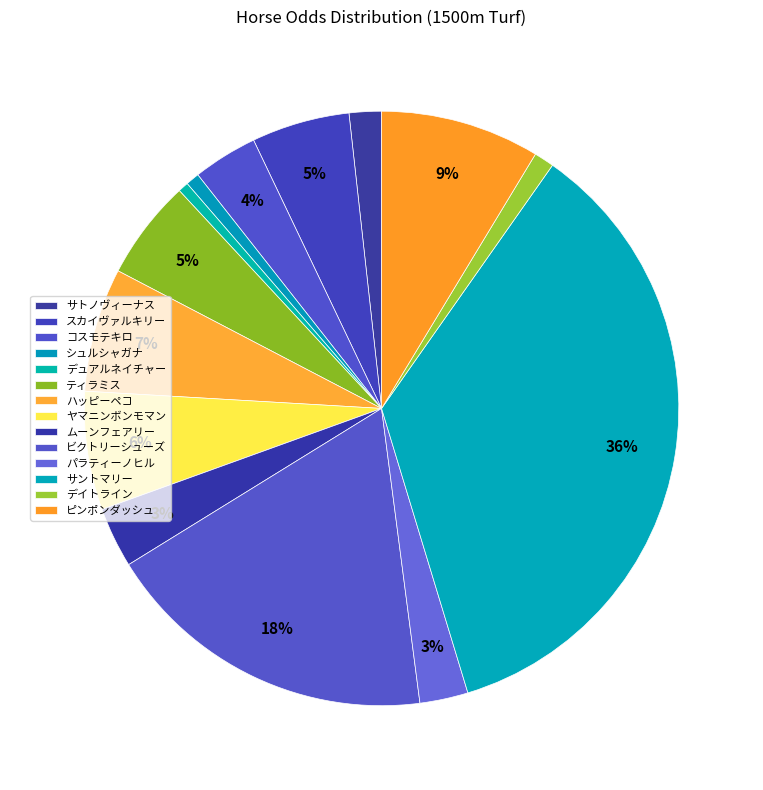

What portion of the pie excludes ムーンフェアリー?

96.7%